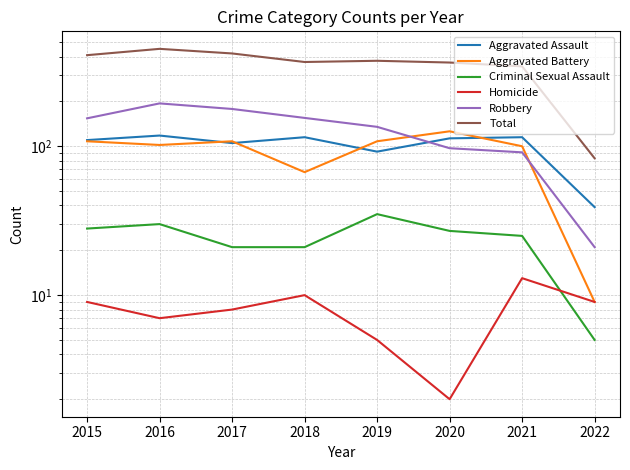

True or false: Homicide and Total cross at least once.

False